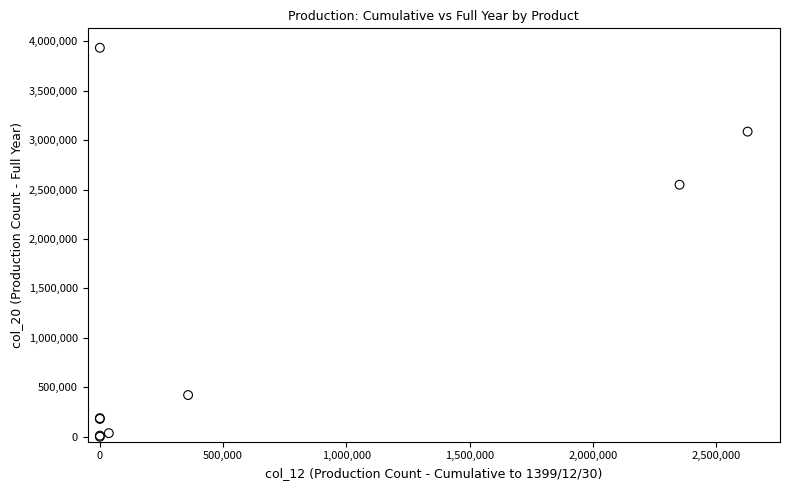

What Y value in the scatter plot is closest to 1967065?

2549043